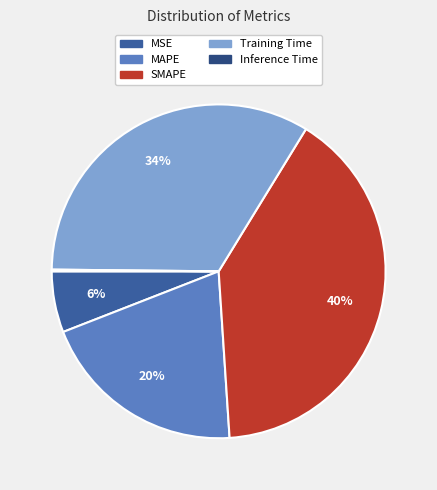

Is SMAPE the majority of the pie?

No